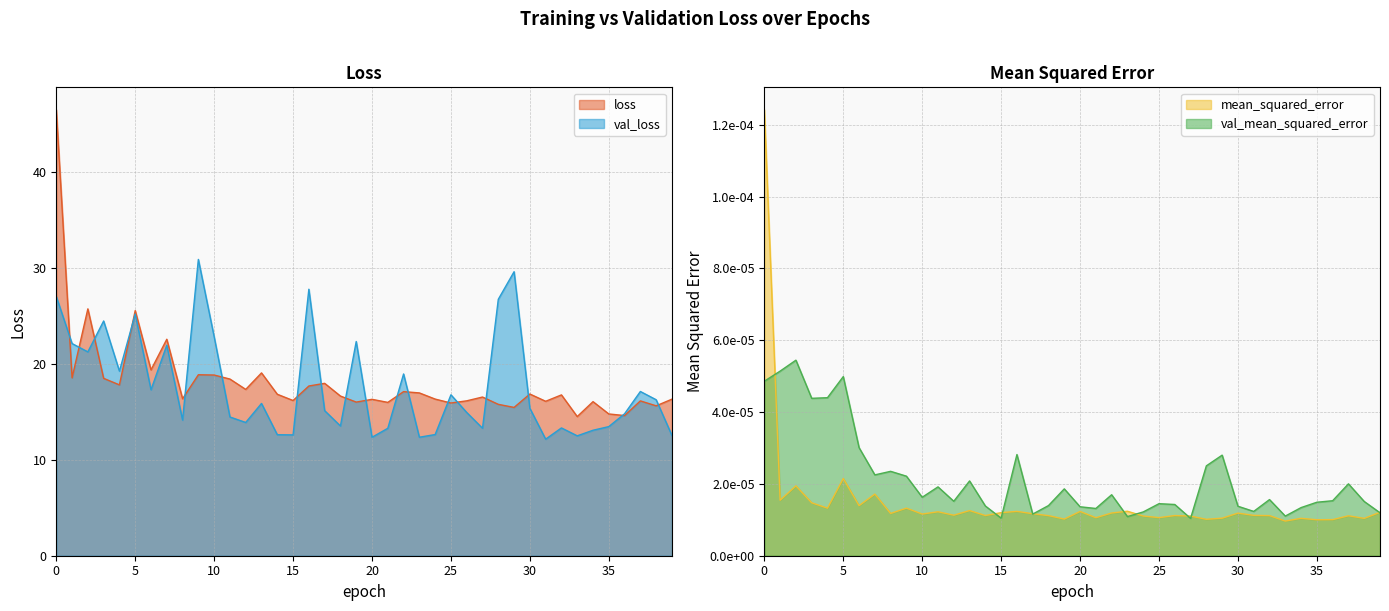

What is the greatest value displayed?

46.6